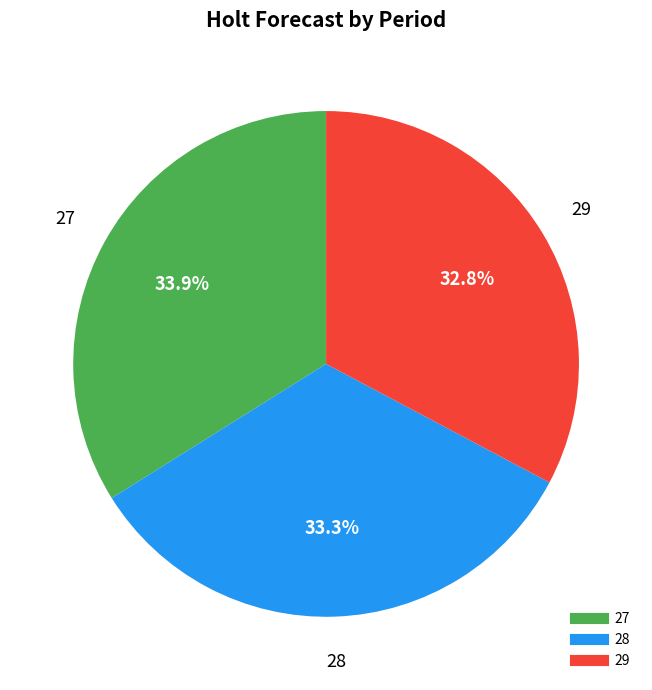

To the nearest percent, what is the average slice percentage?

33%